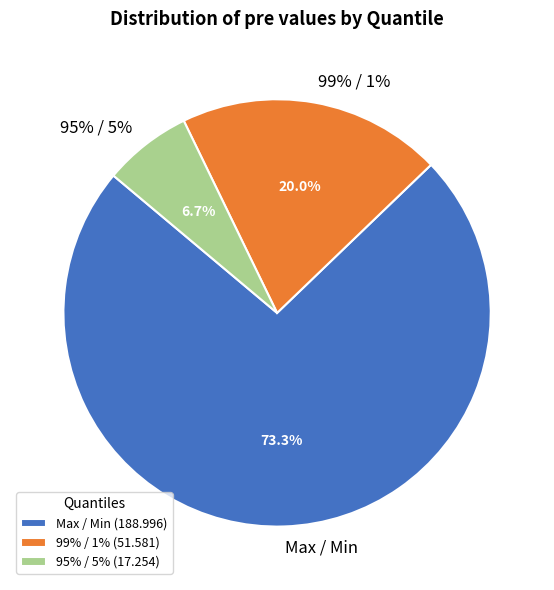

How many segments does this pie chart have?

3